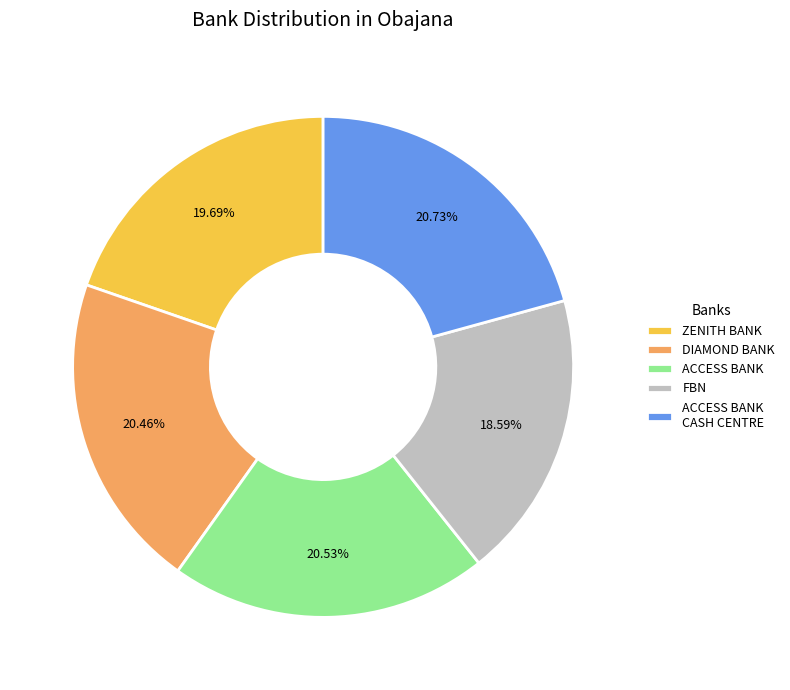

Is there any slice that represents more than half of the pie?

No